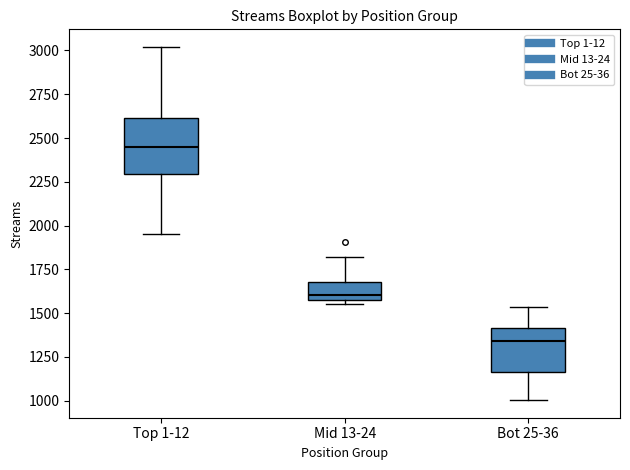

Which box is the tallest, from its lower edge to its upper edge?

Top 1-12